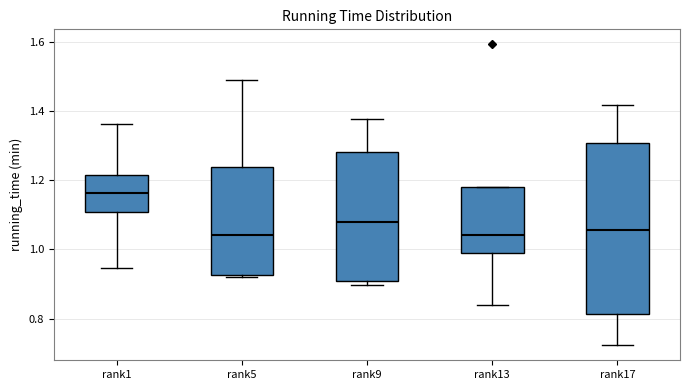

Reading left to right, transcribe this box plot: for each box, give where its median line is, the range the box spans, and where its two whiskers end, as read against the y-axis. The values are not printed on the chart, so give them approximately, as read against the axis.

rank1: median 1.16, box 1.10 to 1.22, whiskers 0.94 to 1.36
rank5: median 1.04, box 0.92 to 1.24, whiskers 0.92 to 1.48
rank9: median 1.08, box 0.90 to 1.28, whiskers 0.90 (just below the box's lower edge) to 1.38
rank13: median 1.04, box 0.98 to 1.18, whiskers 0.84 to 1.18
rank17: median 1.06, box 0.82 to 1.30, whiskers 0.72 to 1.42